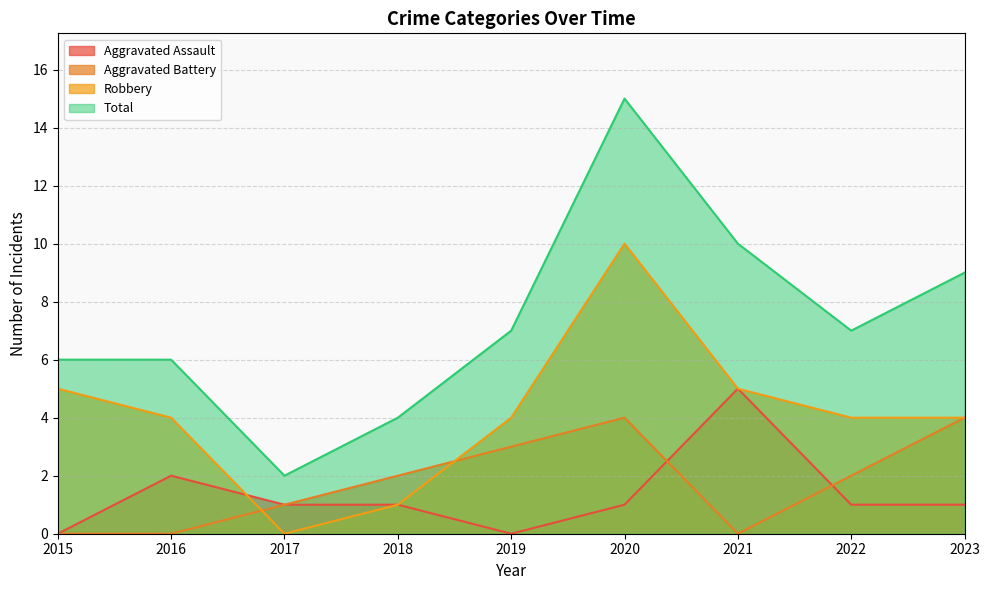

At how many categories does at least one series exceed 9?

2